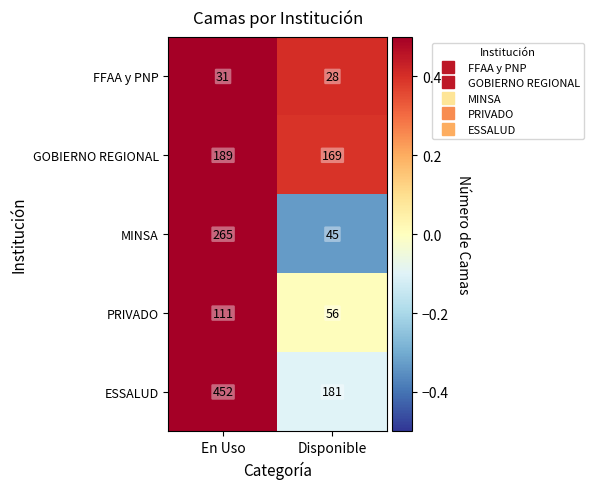

What is the difference between the FFAA y PNP values at Disponible and En Uso?

3